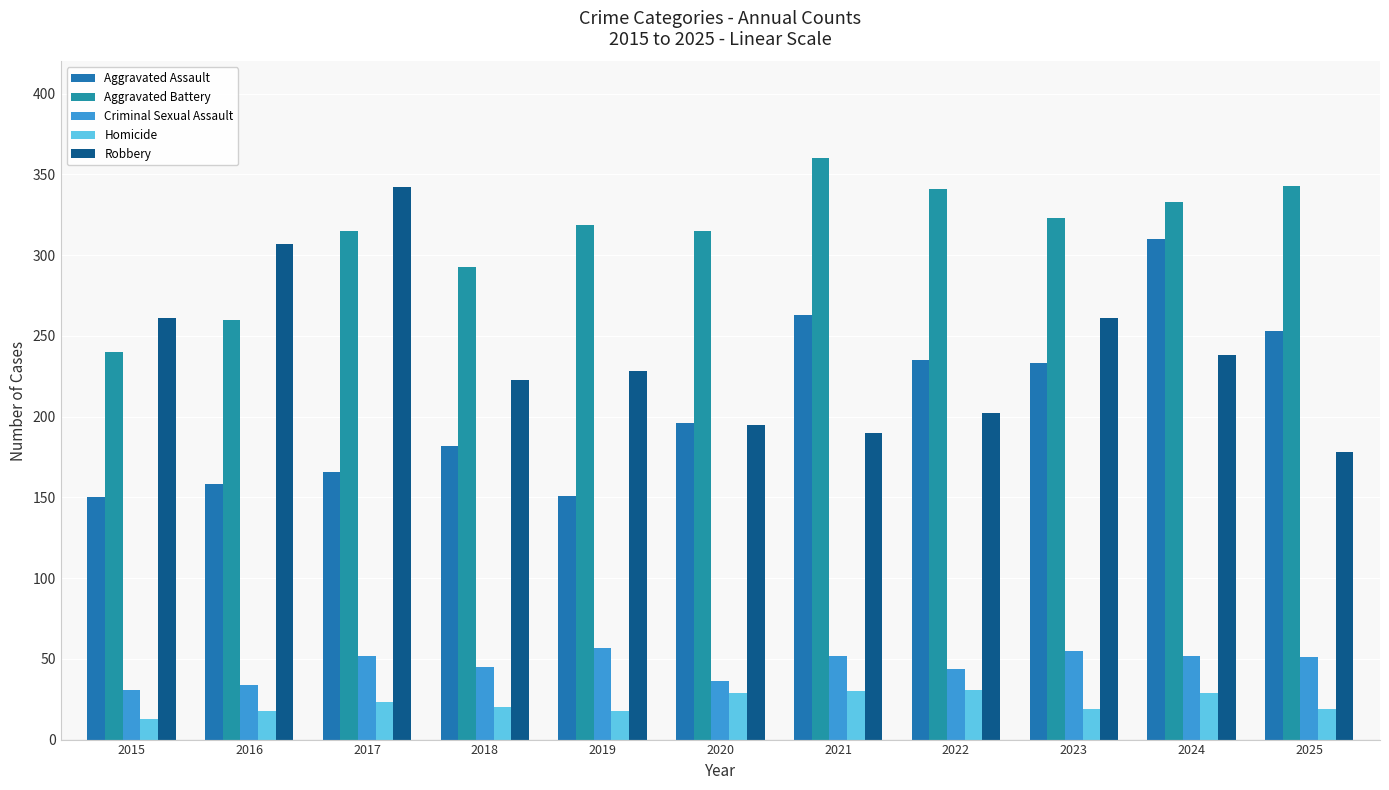

List the labels in order of Aggravated Assault value, smallest first.

2015, 2019, 2016, 2017, 2018, 2020, 2023, 2022, 2025, 2021, 2024